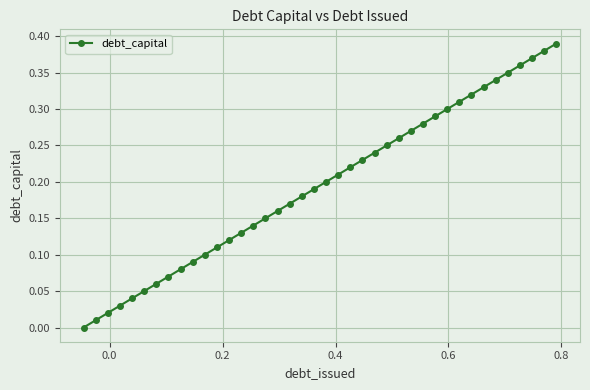

Does the chart display data point markers on the line(s)?

Yes